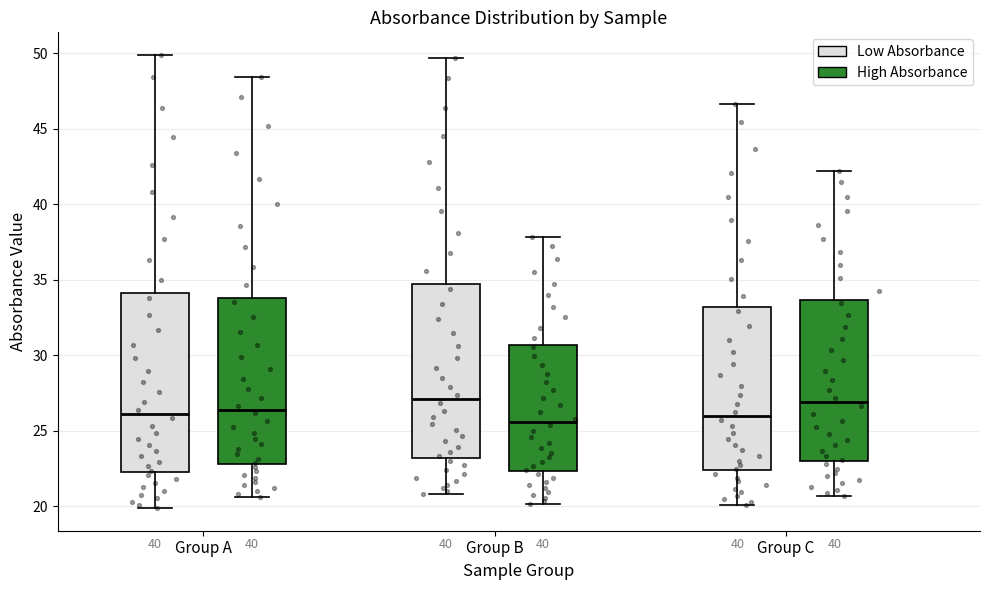

Reading left to right, transcribe this box plot: for each box, give where its median line is, the range the box spans, and where its two whiskers end, as read against the y-axis. The values are not printed on the chart, so give them approximately, as read against the axis.

Group A (Low Absorbance): median 26.0, box 22.5 to 34.0, whiskers 20.0 to 50.0
Group A (High Absorbance): median 26.5, box 23.0 to 34.0, whiskers 20.5 to 48.5
Group B (Low Absorbance): median 27.0, box 23.0 to 34.5, whiskers 21.0 to 49.5
Group B (High Absorbance): median 25.5, box 22.5 to 30.5, whiskers 20.0 to 38.0
Group C (Low Absorbance): median 26.0, box 22.5 to 33.0, whiskers 20.0 to 46.5
Group C (High Absorbance): median 27.0, box 23.0 to 33.5, whiskers 20.5 to 42.0